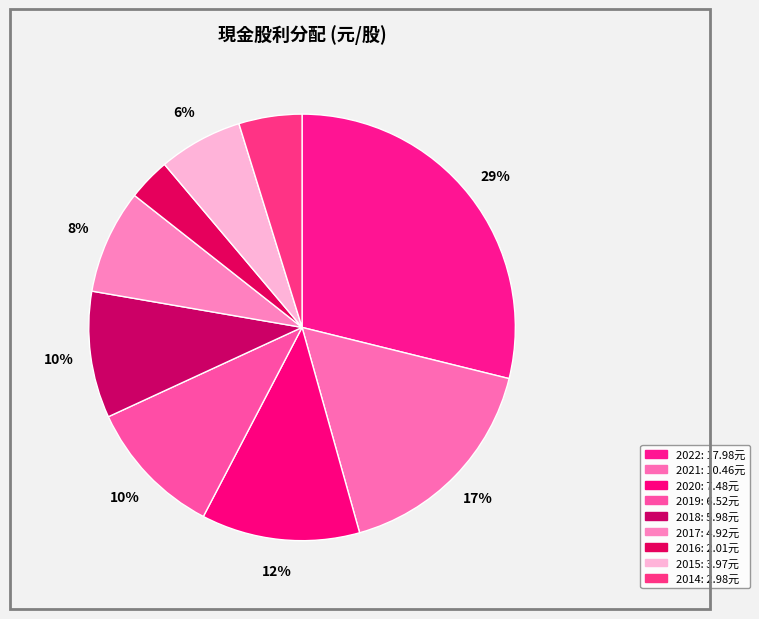

Count the number of slices in the pie.

9